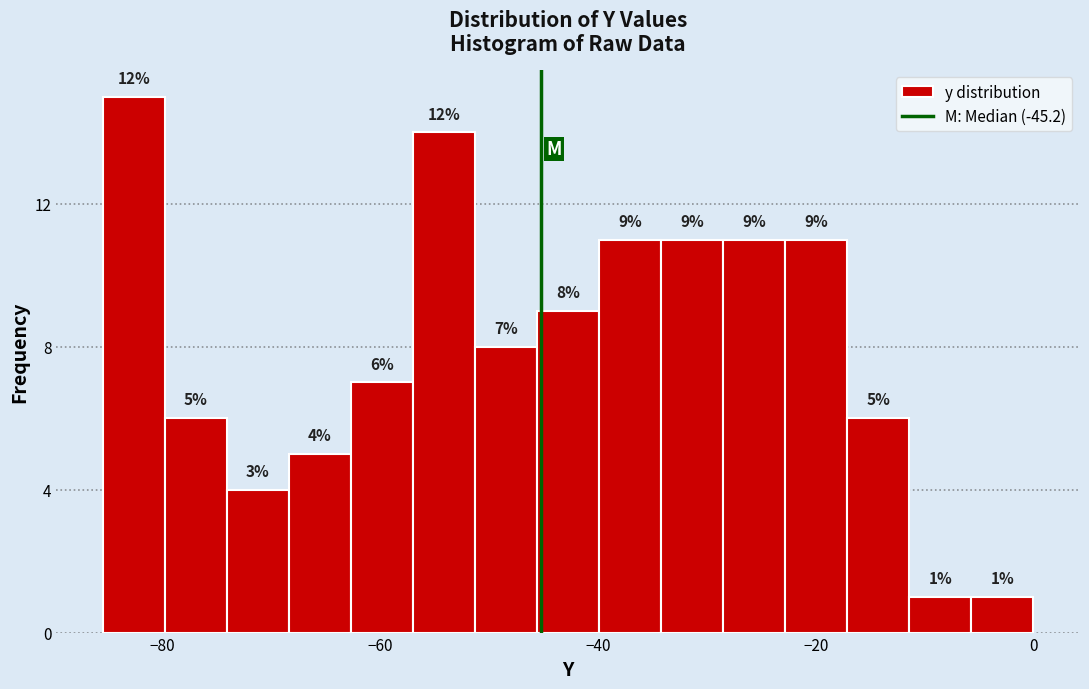

Around what value on the x-axis is the tallest bar? Give the approximate position of its centre, as read against the axis.

-82